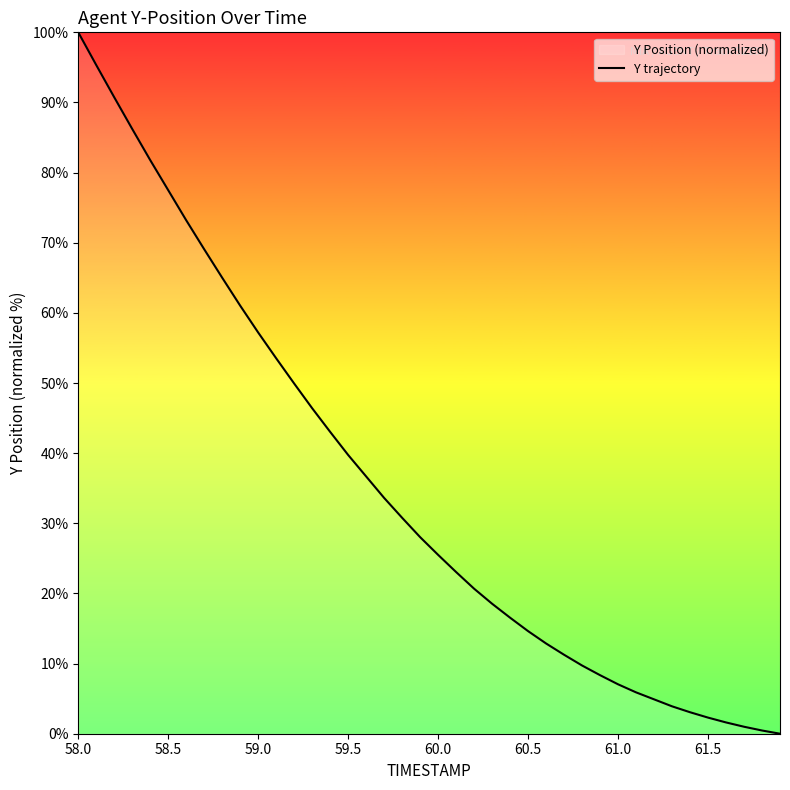

The chart shows a value of 77.5 at 58.5. True or false?

True